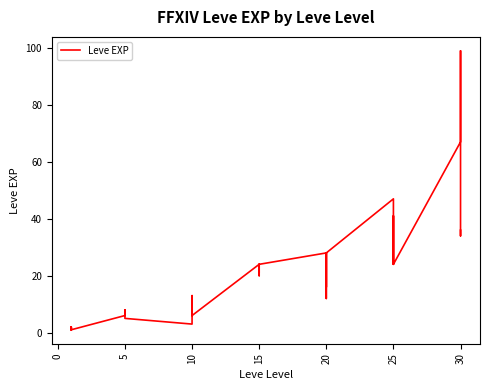

What is the difference between the maximum and second lowest values?

98